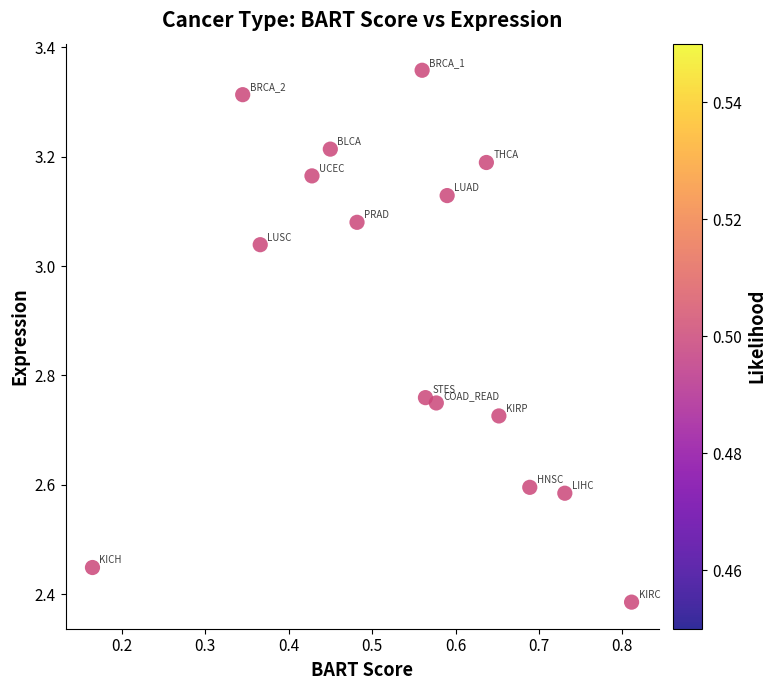

What is the range of X values (max minus min)?

0.6